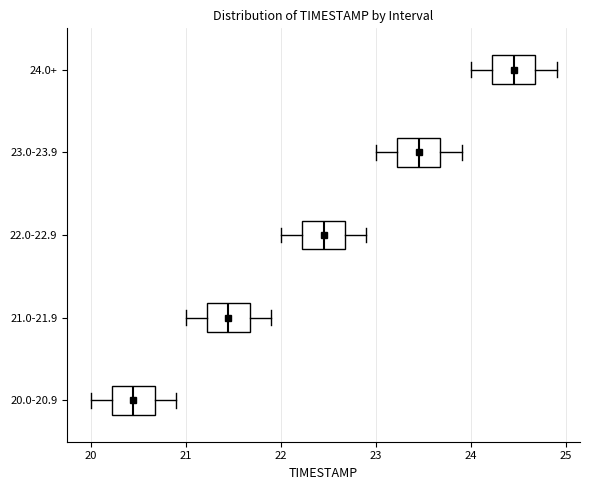

Where does the median line of the box for 21.0-21.9 sit on the x-axis? The values are not printed on the chart, so give them approximately, as read against the axis.

21.5